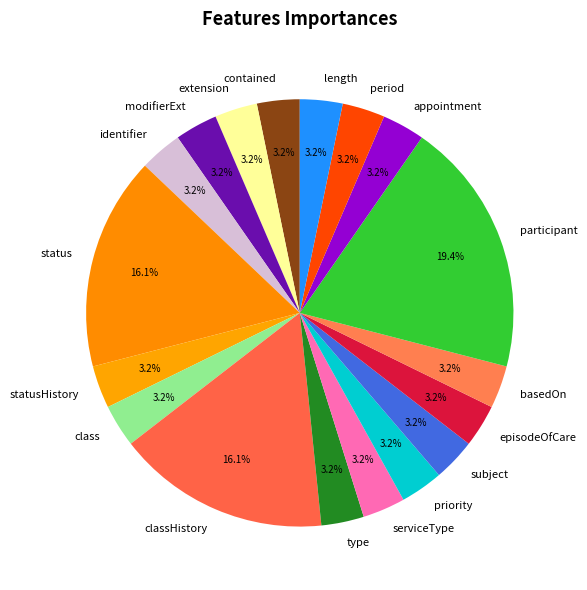

Which slice is the largest?

participant